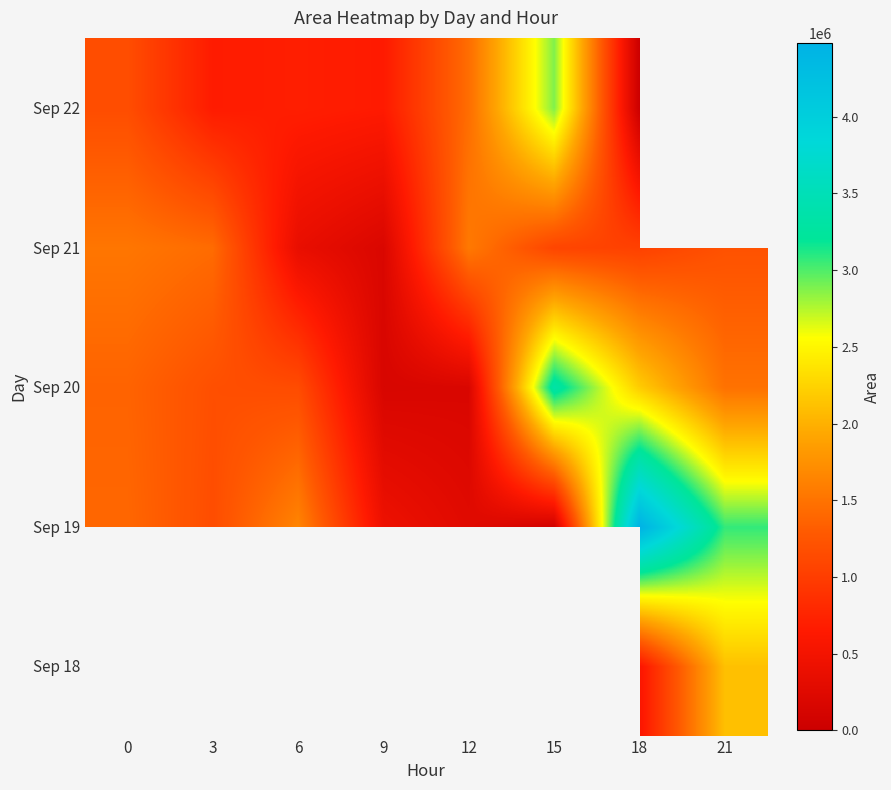

At which label does Sep 20 reach its minimum?

9